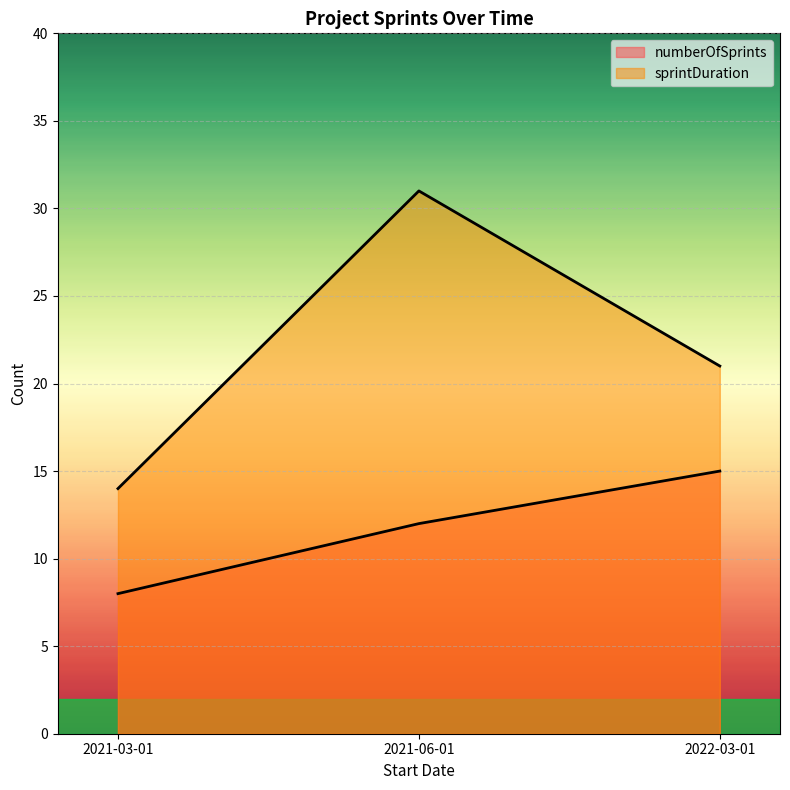

What is the difference between the numberOfSprints values at 2022-03-01 and 2021-06-01?

3